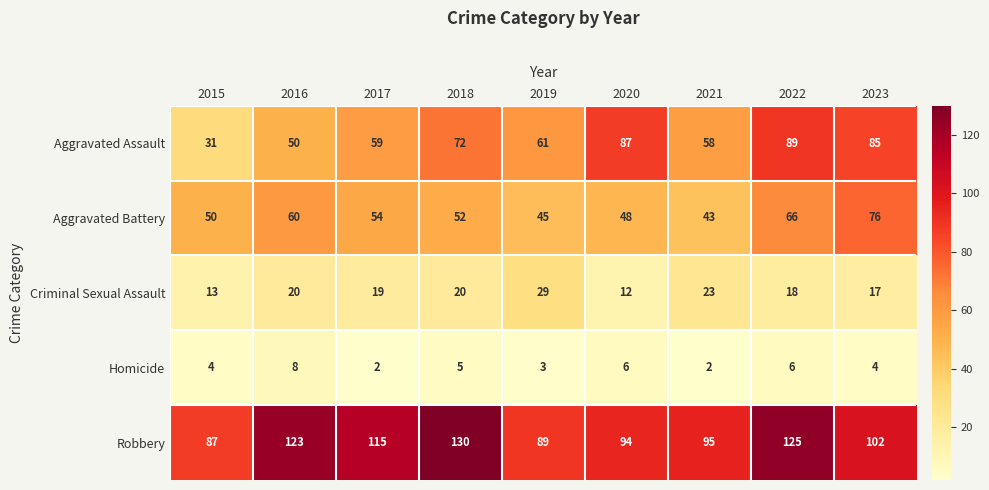

At which category is the sum across all series the highest?

2022